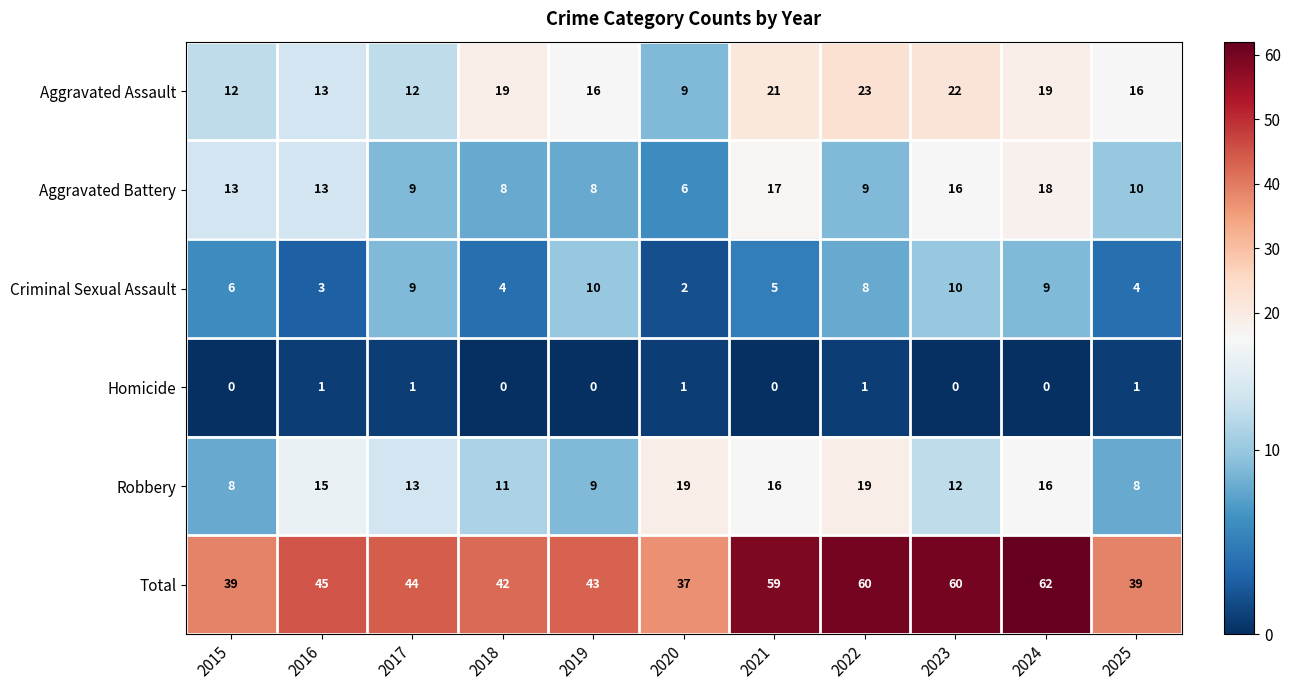

Which series has the largest total across all categories?

Total